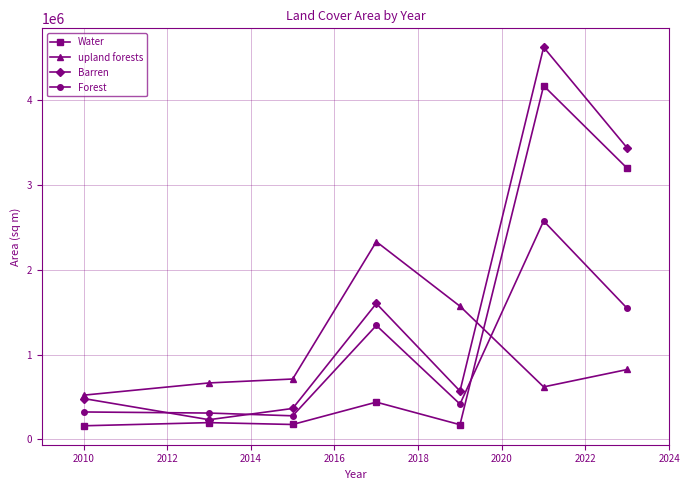

What is the greatest value displayed?

4627978.6